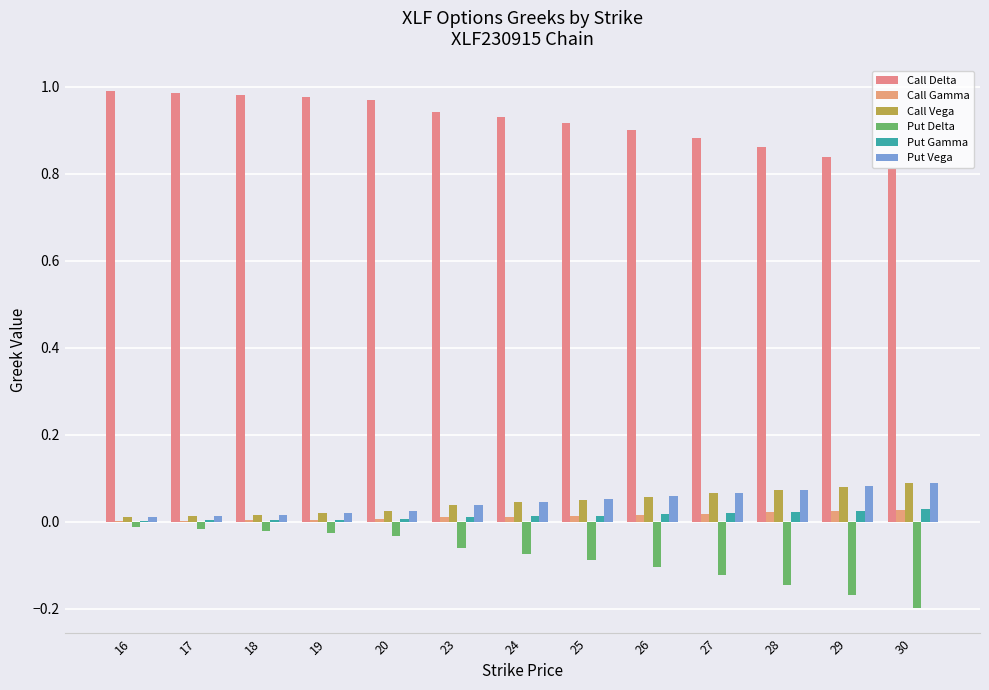

Reading left to right, extract all data points from this chart.

Call Delta: 1.0	1.0	1.0	1.0	1.0	0.9	0.9	0.9	0.9	0.9	0.9	0.8	0.8
Call Gamma: 0.0	0.0	0.0	0.0	0.0	0.0	0.0	0.0	0.0	0.0	0.0	0.0	0.0
Call Vega: 0.0	0.0	0.0	0.0	0.0	0.0	0.0	0.1	0.1	0.1	0.1	0.1	0.1
Put Delta: -0.0	-0.0	-0.0	-0.0	-0.0	-0.1	-0.1	-0.1	-0.1	-0.1	-0.1	-0.2	-0.2
Put Gamma: 0.0	0.0	0.0	0.0	0.0	0.0	0.0	0.0	0.0	0.0	0.0	0.0	0.0
Put Vega: 0.0	0.0	0.0	0.0	0.0	0.0	0.0	0.1	0.1	0.1	0.1	0.1	0.1